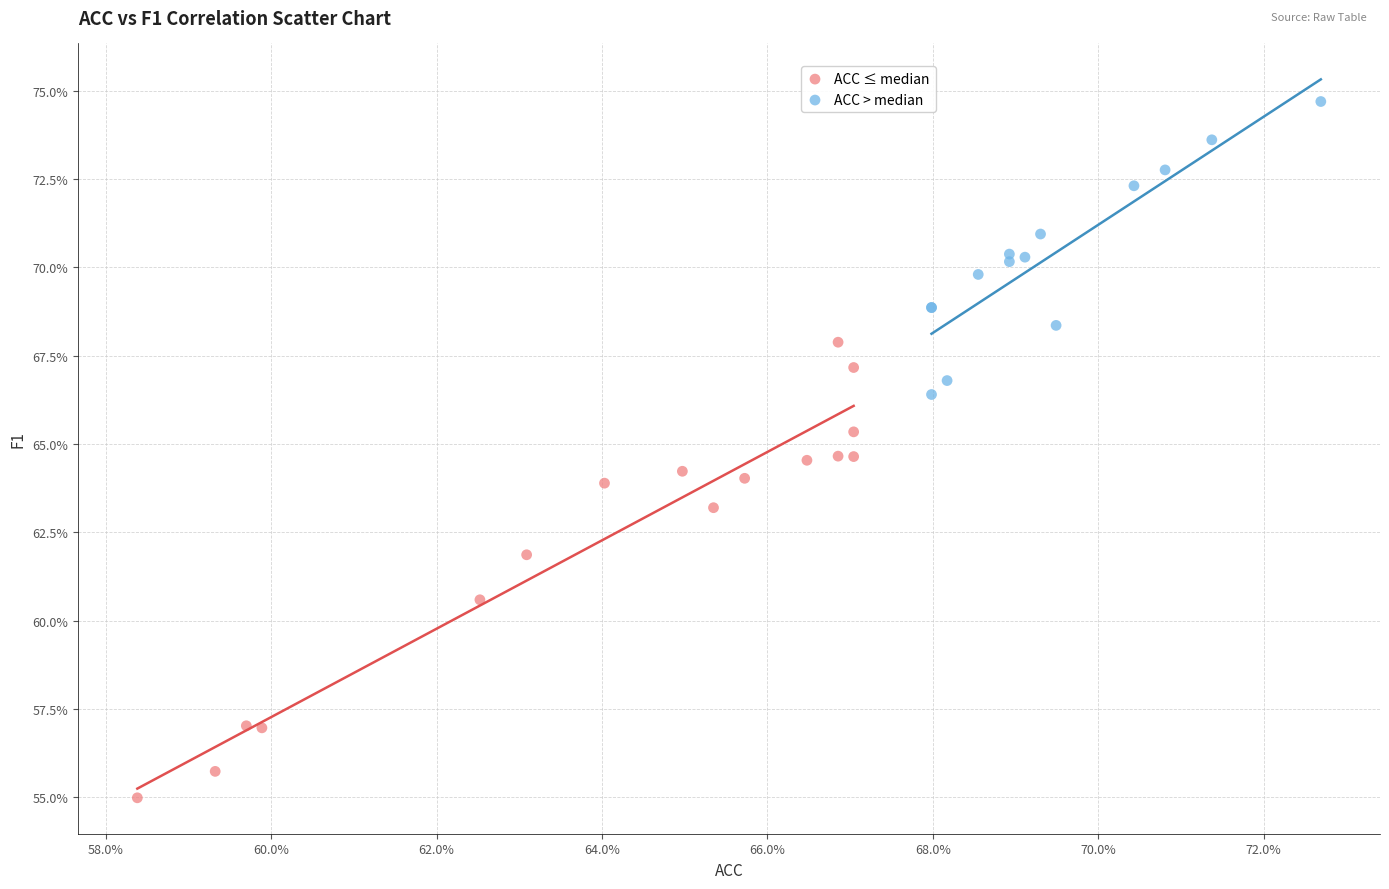

Which series has the widest spread of Y values?

ACC ≤ median